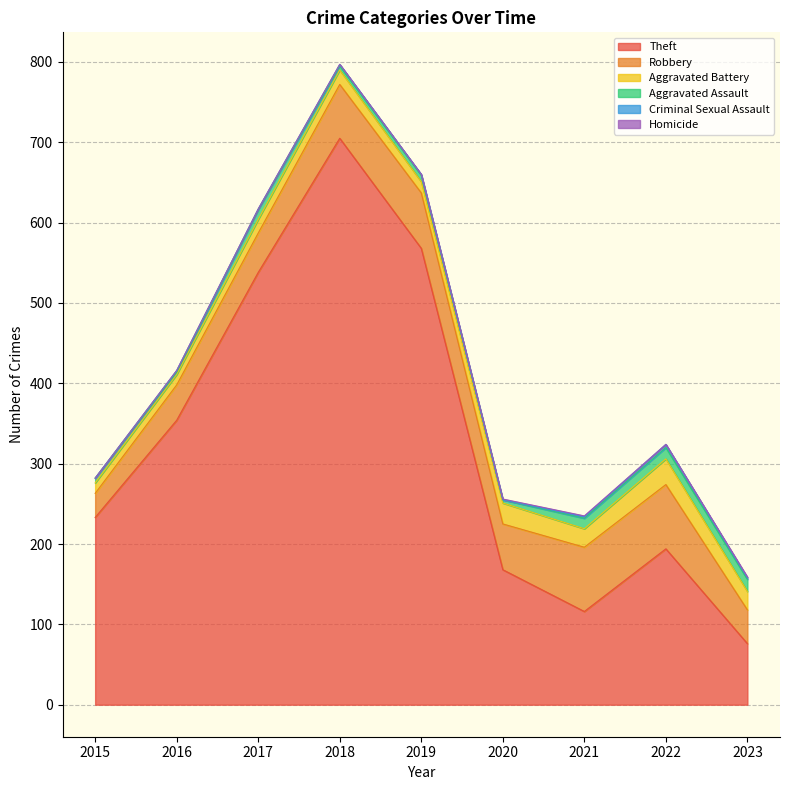

What value does the Aggravated Battery series have at 2023?

23